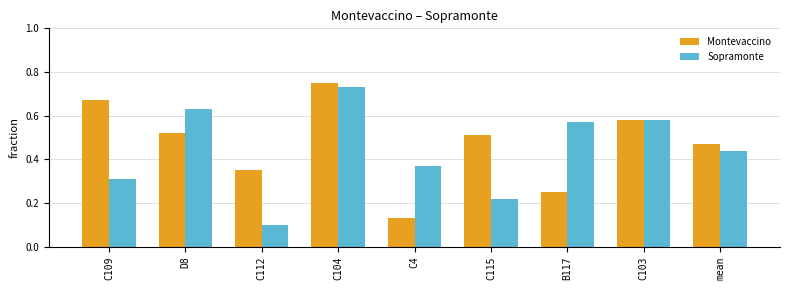

How many distinct data groups are displayed?

2